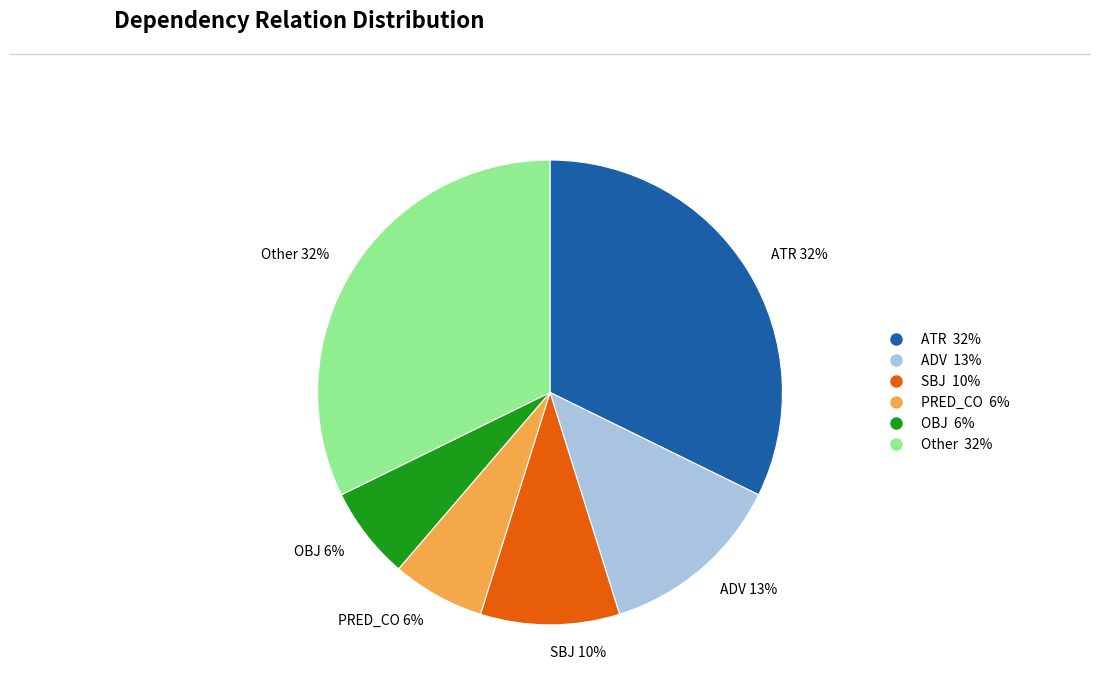

Which has a higher value, ATR 32% or ADV 13%?

ATR 32%